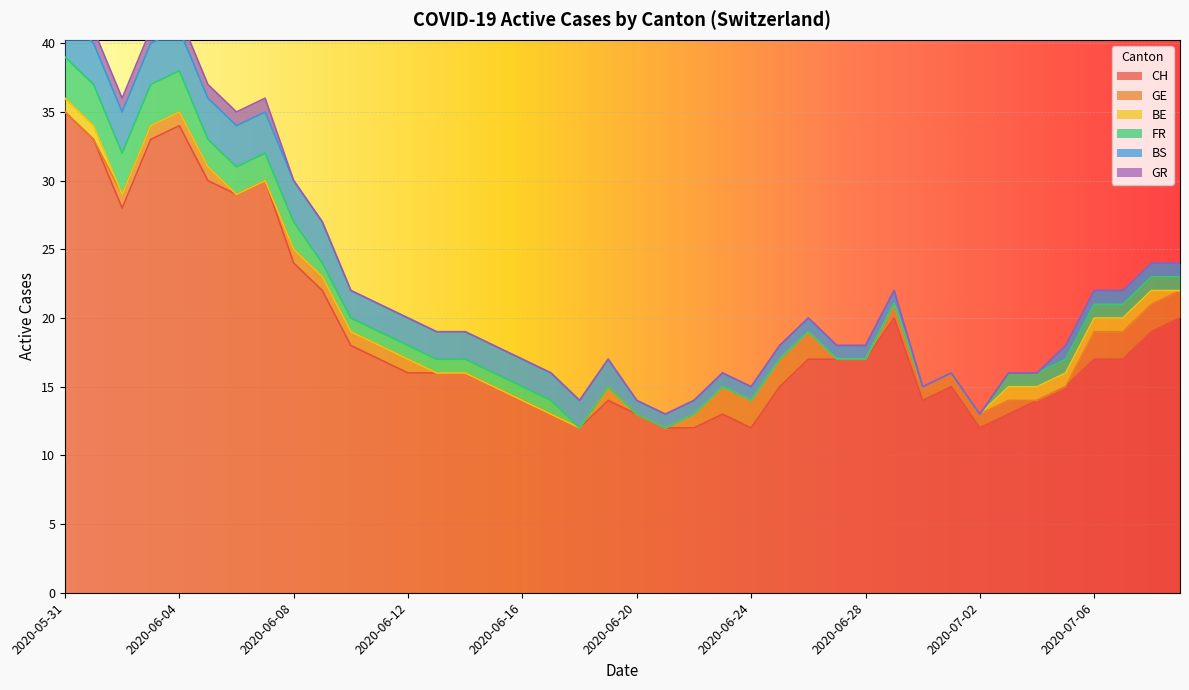

At which label does BE reach its peak?

2020-05-31